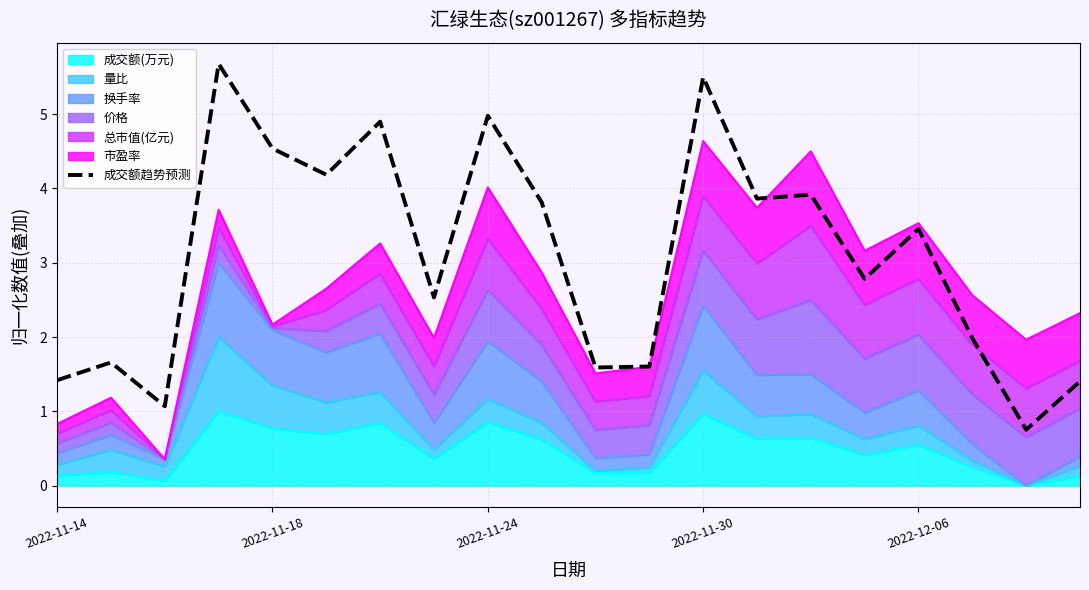

How many data points are less than 3?

10